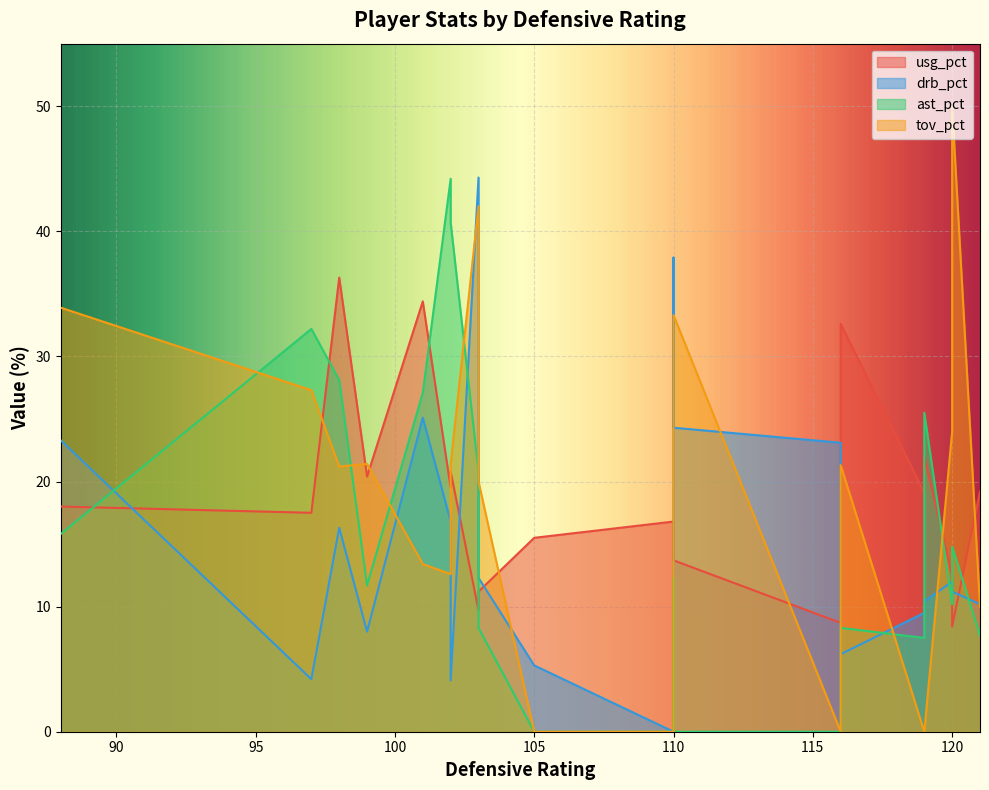

Which has a higher value, 120 or 110?

110